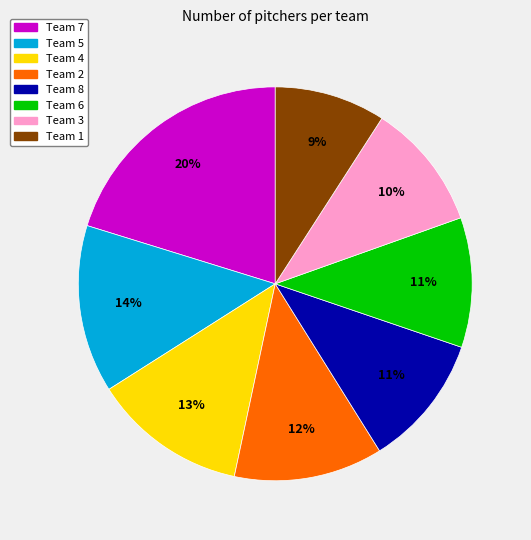

To the nearest percent, what portion does Team 2 represent?

12%